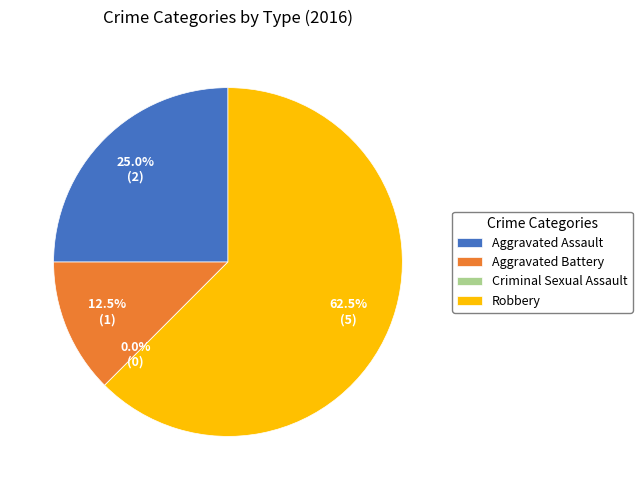

Rank the categories by value from highest to lowest.

Robbery, Aggravated Assault, Aggravated Battery, Criminal Sexual Assault